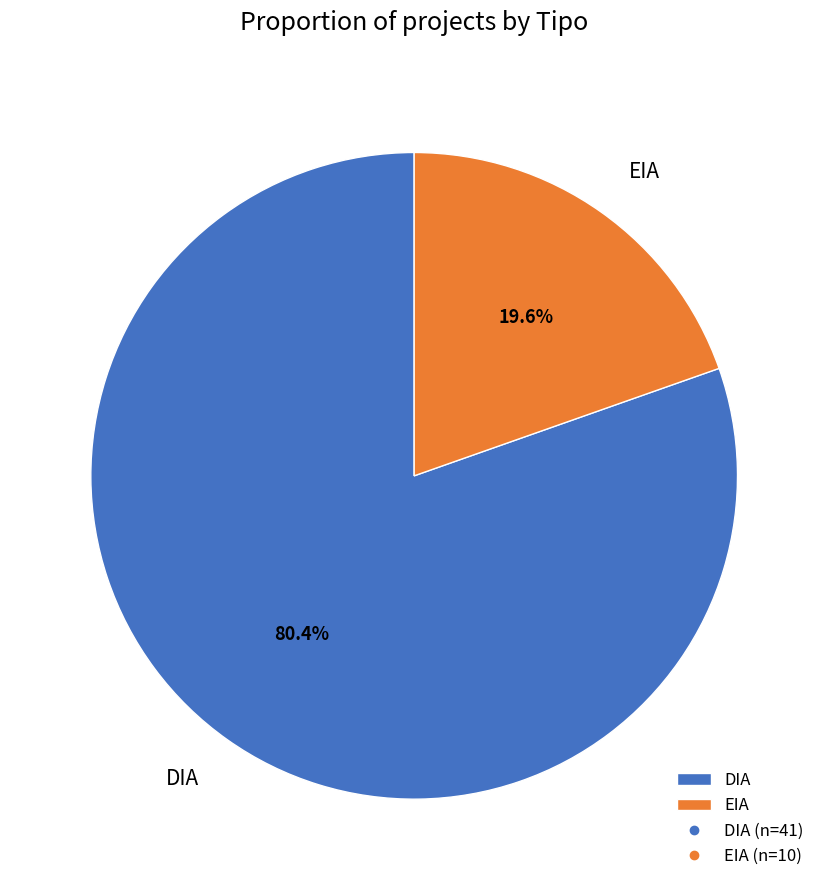

Between EIA and DIA, which is larger?

DIA